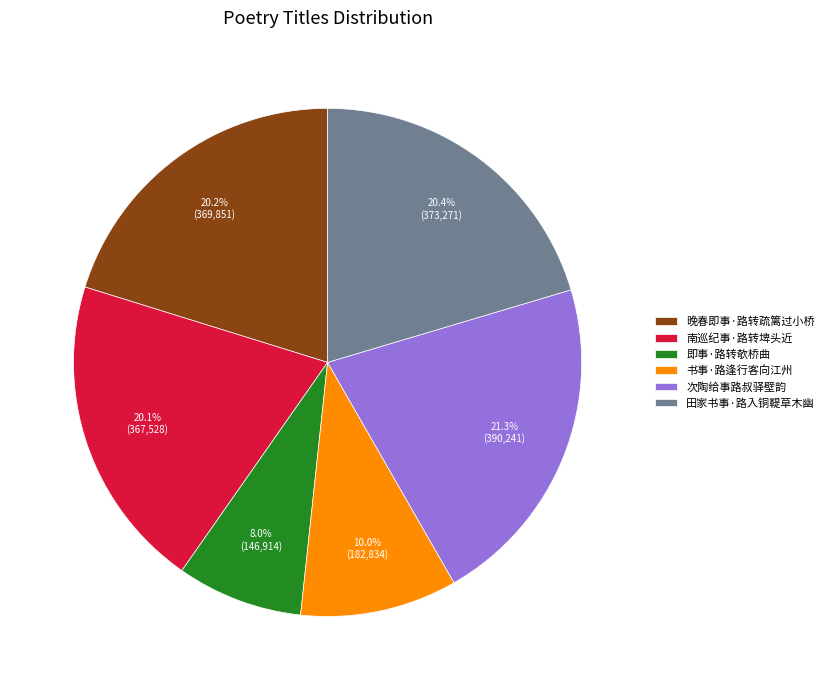

How many slices are in this pie chart?

6